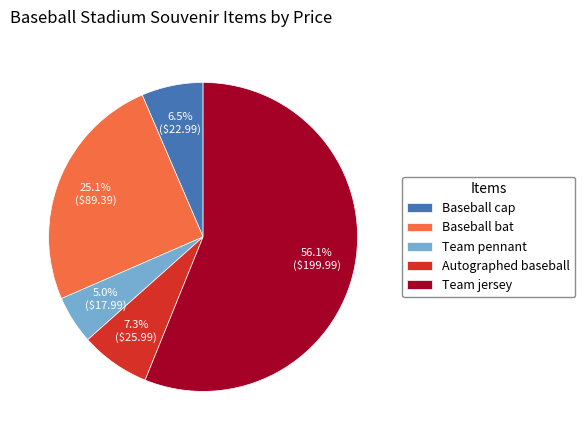

Which has a higher value, Team pennant or Baseball bat?

Baseball bat